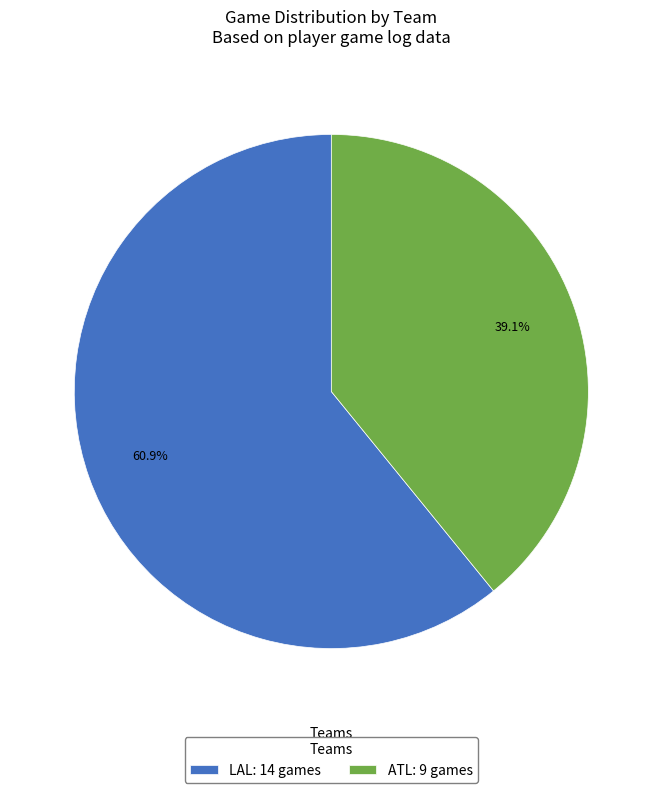

Count the number of slices in the pie.

2